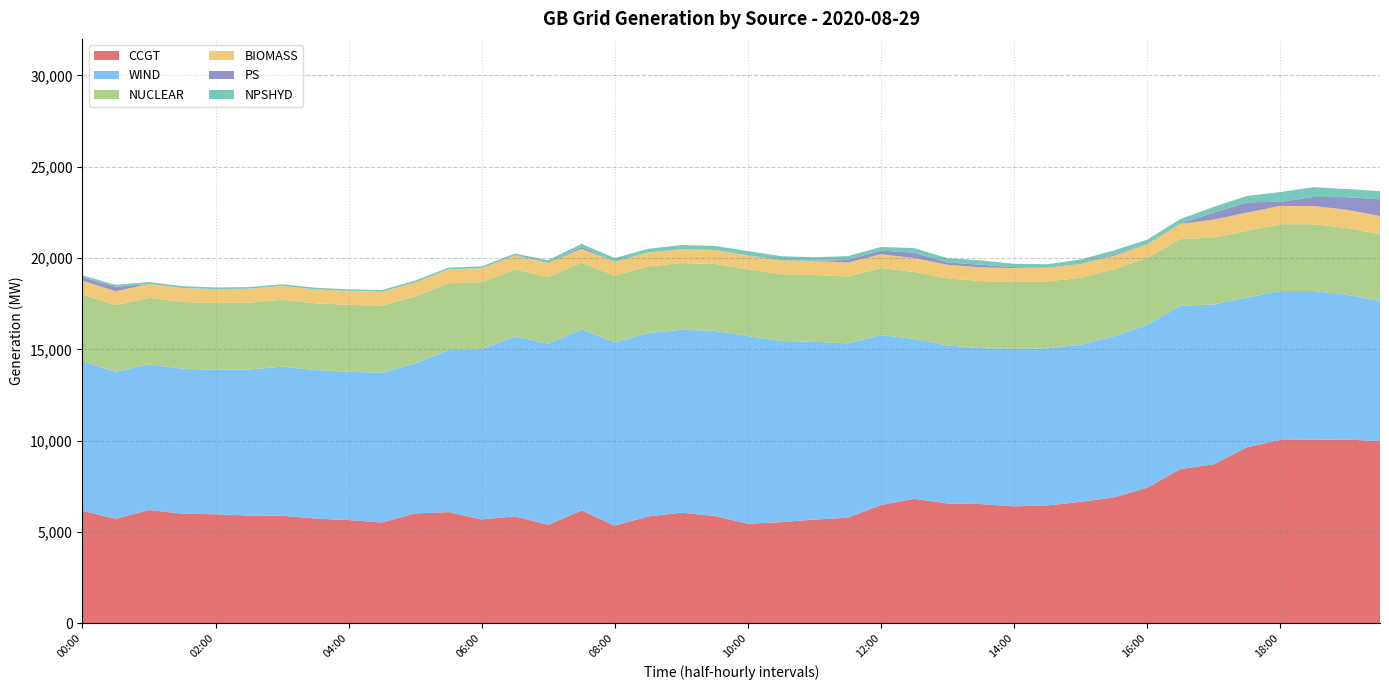

Reading left to right, list all the values displayed in this chart.

CCGT: 6156	5725	6203	6002	5971	5901	5890	5735	5653	5516	6017	6090	5689	5858	5392	6181	5346	5854	6055	5877	5454	5539	5680	5779	6478	6816	6563	6528	6405	6453	6649	6894	7421	8446	8706	9641	10037	10046	10061	9974
WIND: 8187	8047	7965	7937	7912	7996	8163	8127	8120	8209	8212	8862	9325	9851	9915	9914	10039	10037	10016	10143	10273	9913	9733	9546	9305	8757	8650	8537	8627	8600	8606	8827	8922	8941	8752	8194	8154	8149	7932	7678
NUCLEAR: 3654	3650	3653	3656	3656	3659	3661	3664	3666	3671	3665	3670	3664	3669	3657	3653	3654	3652	3652	3659	3655	3659	3662	3664	3666	3671	3670	3675	3670	3669	3666	3661	3654	3657	3658	3658	3663	3656	3658	3654
BIOMASS: 761	762	762	762	762	765	762	759	759	761	765	761	761	762	764	761	762	762	761	761	762	762	762	762	759	755	750	750	748	749	749	748	751	827	985	996	997	998	994	994
PS: 188	244	0	0	0	0	0	0	0	0	18	0	0	0	0	110	0	0	0	0	10	16	0	146	202	292	122	146	46	2	6	60	18	24	384	562	230	496	688	918
NPSHYD: 105	104	104	104	88	88	89	88	88	88	88	88	103	105	153	158	195	198	227	227	227	214	205	209	195	253	237	237	188	188	244	224	237	237	317	347	533	537	444	444